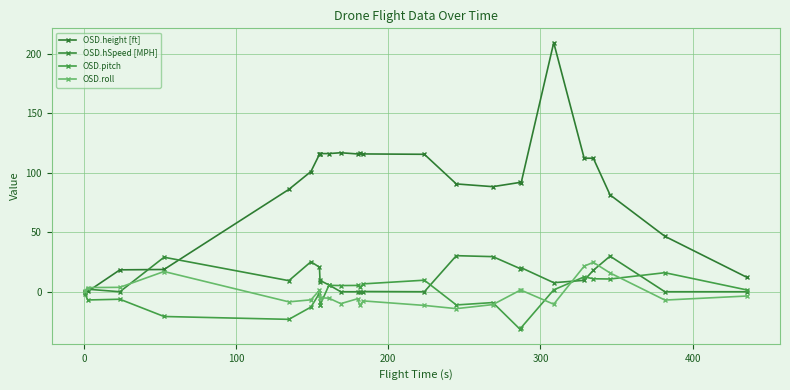

Does the chart have visible grid lines?

Yes